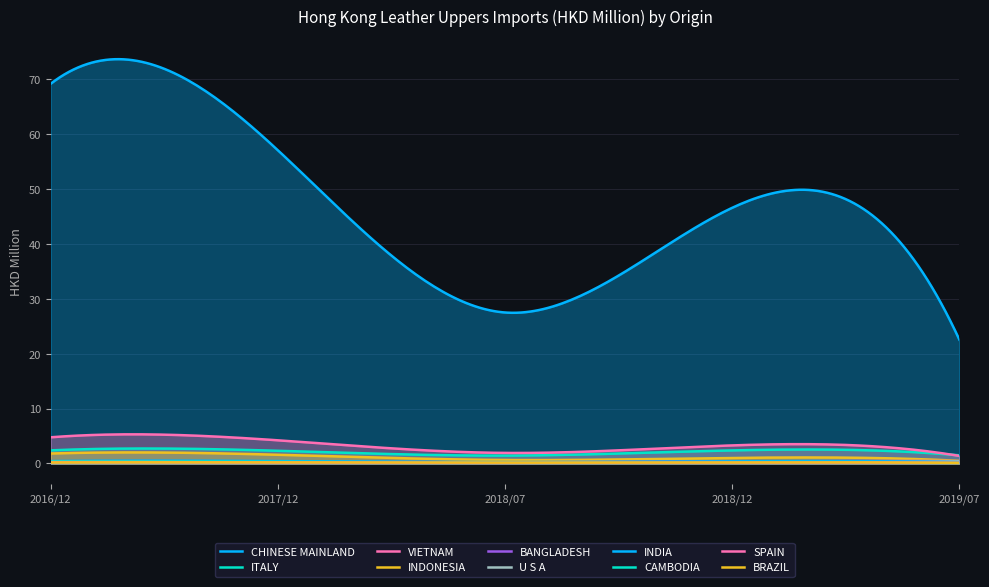

How many categories are shown in the chart?

200